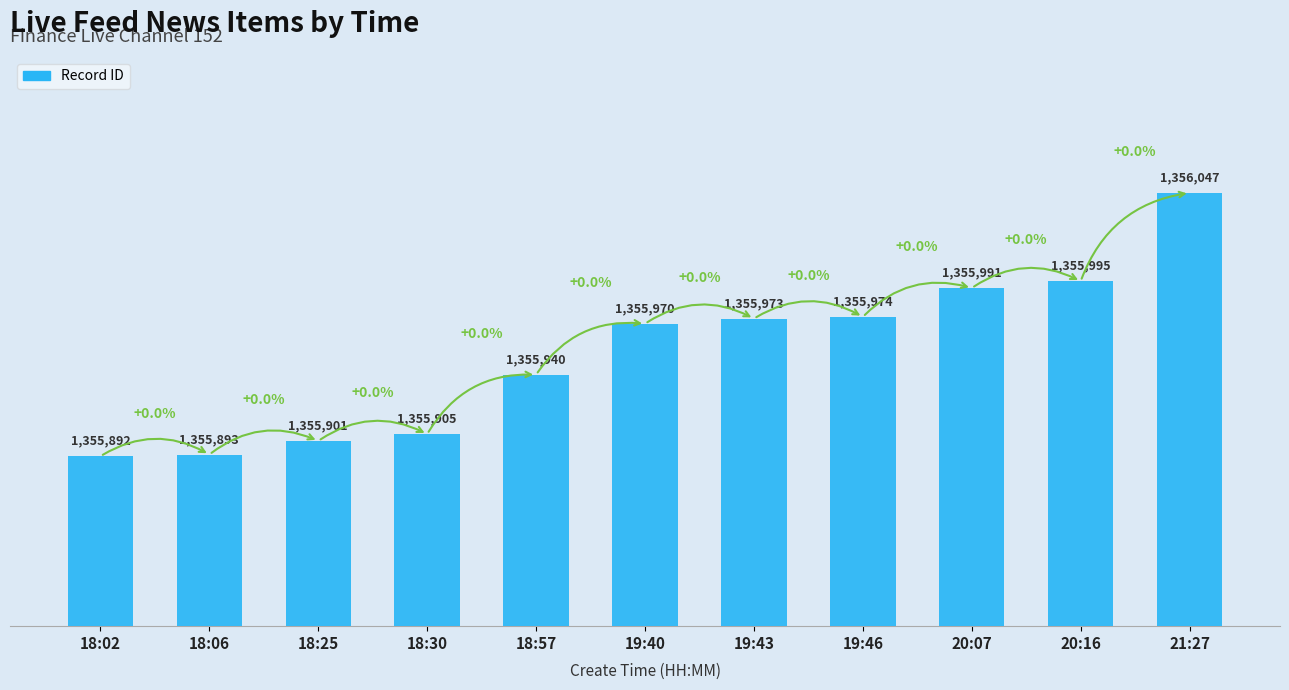

What is the difference between the second highest and minimum values?

103